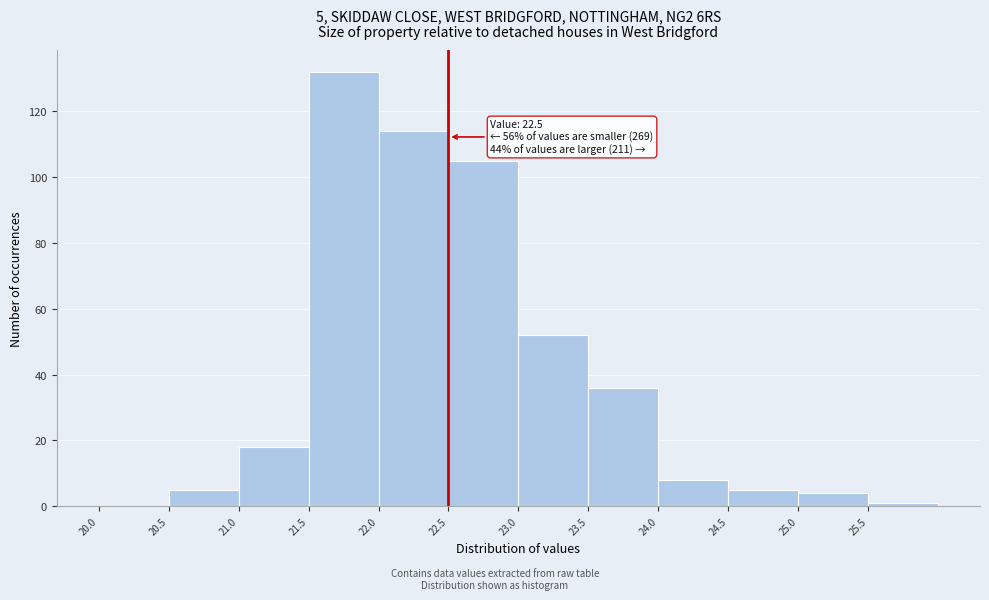

Which range on the x-axis has the tallest bar?

21.5 to 22.0